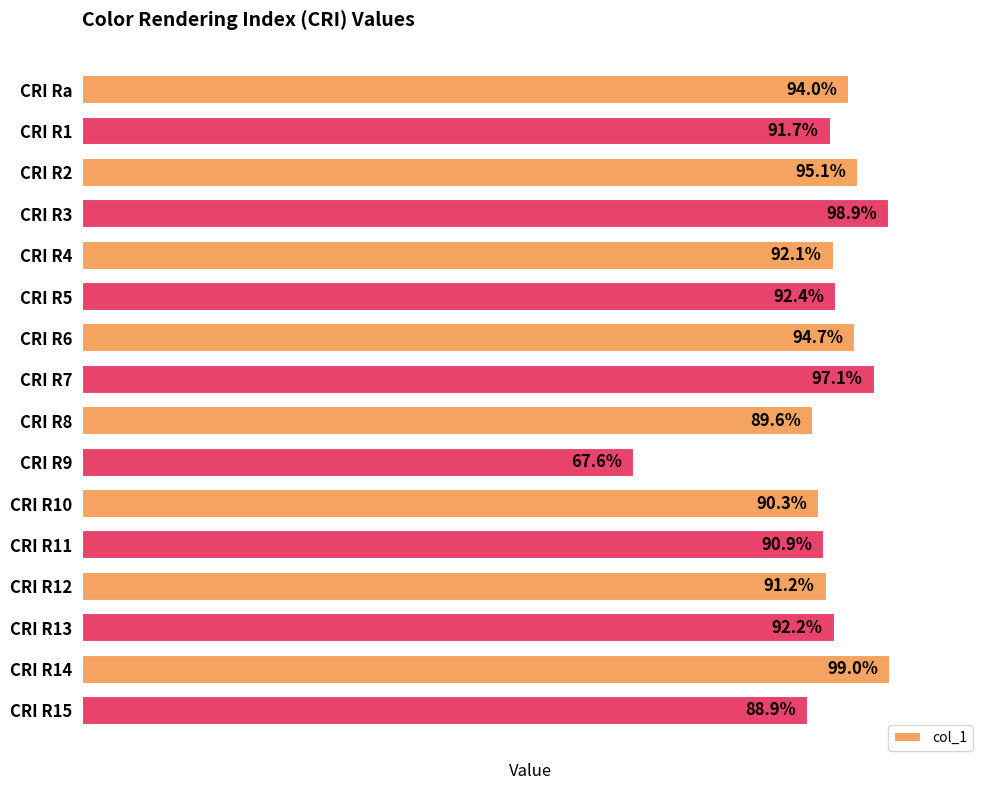

Rank the categories by value from lowest to highest.

CRI R9, CRI R15, CRI R8, CRI R10, CRI R11, CRI R12, CRI R1, CRI R4, CRI R13, CRI R5, CRI Ra, CRI R6, CRI R2, CRI R7, CRI R3, CRI R14